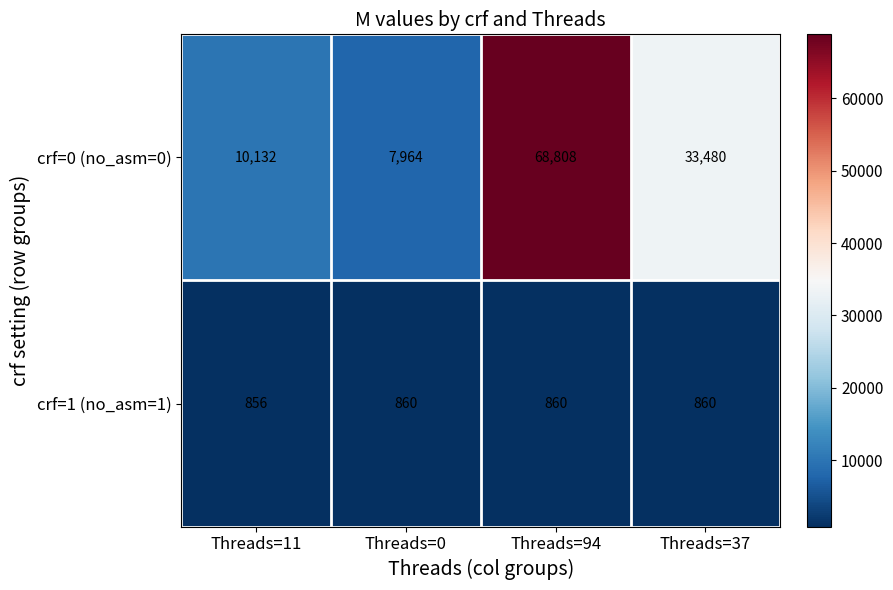

What is the sum of all crf=0 (no_asm=0) values?

120384